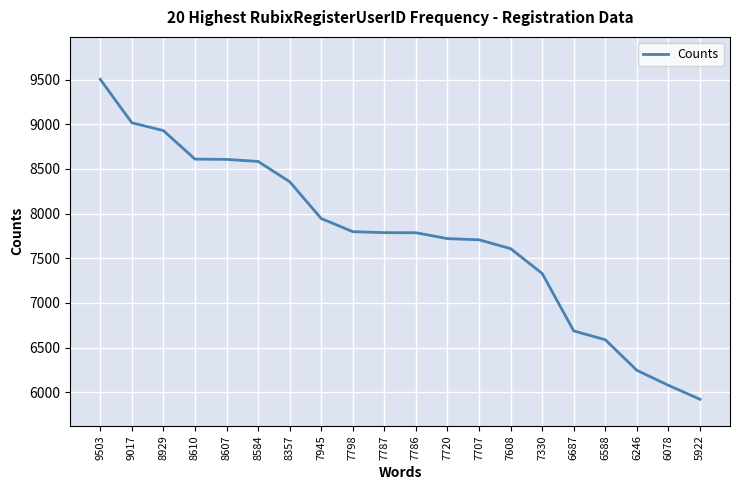

Does the chart have visible grid lines?

Yes